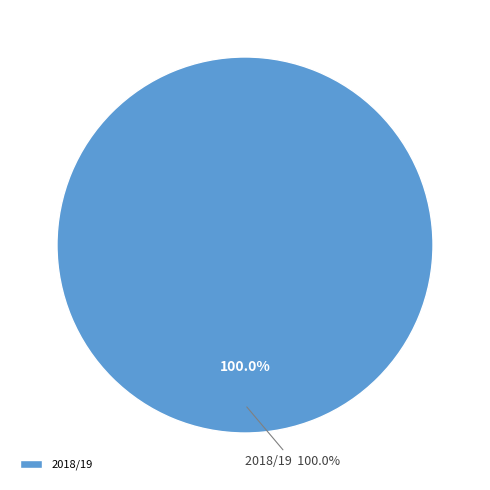

Does 2018/19 represent more than half of the total?

Yes